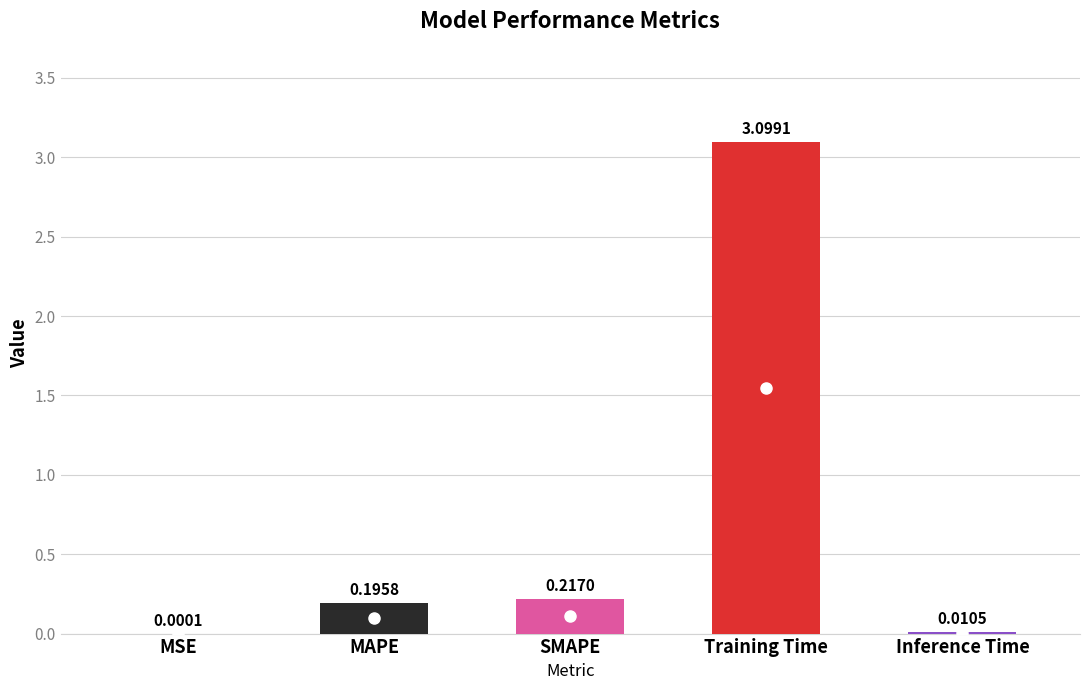

What is the sum of the values at SMAPE and MAPE?

0.4